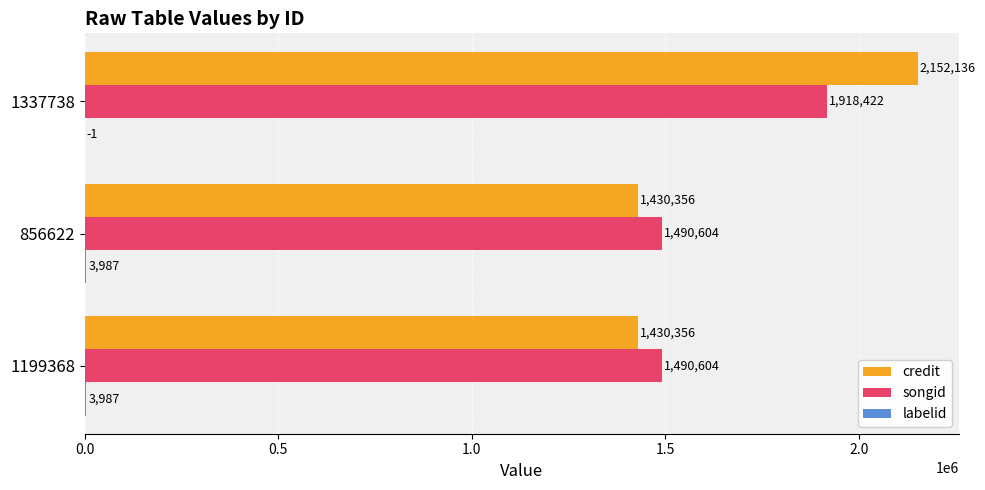

The value of songid at 856622 is 2408338. True or false?

False